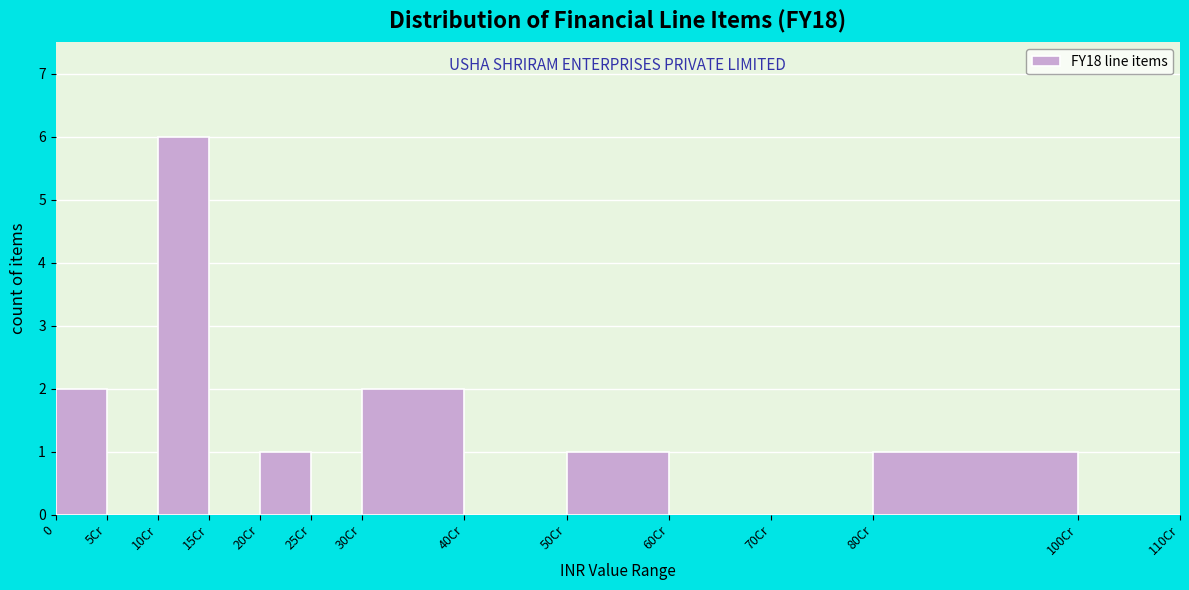

Reading left to right, list all the values displayed in this chart.

0=2	5Cr=0	10Cr=6	15Cr=0	20Cr=1	25Cr=0	30Cr=2	40Cr=0	50Cr=1	60Cr=0	70Cr=0	80Cr=1	100Cr=0